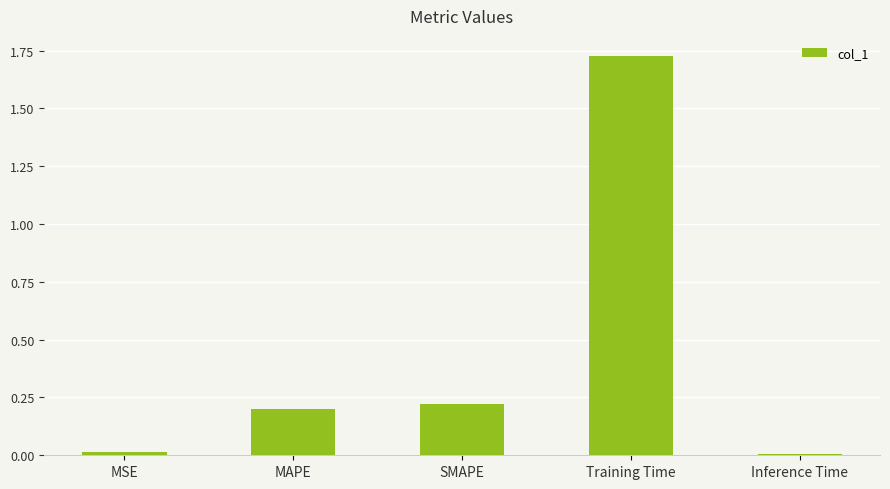

At which category does the chart reach its peak across all series?

Training Time